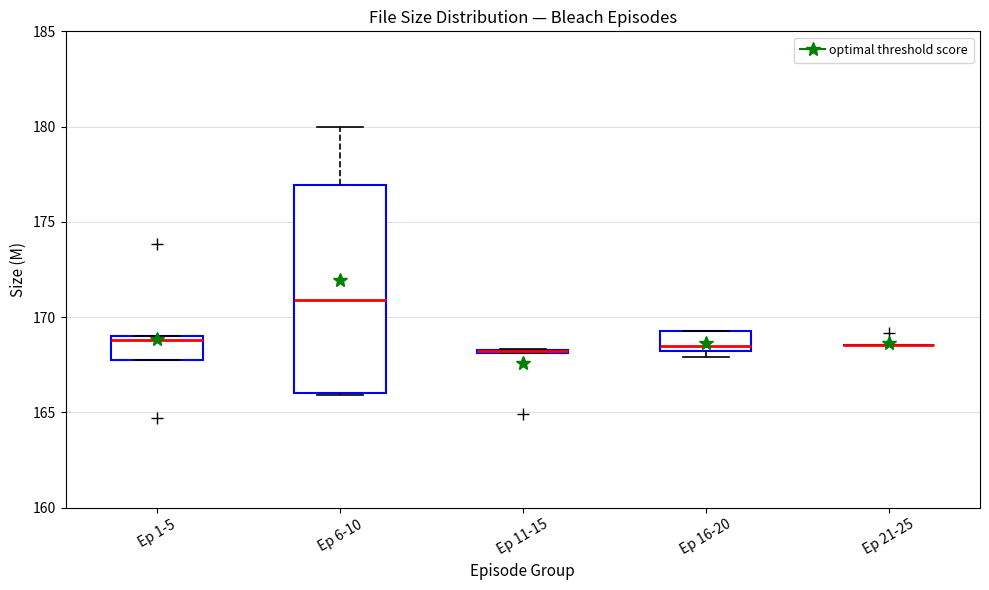

Where is the lower edge of the box for Ep 16-20 on the y-axis? The values are not printed on the chart, so give them approximately, as read against the axis.

168.0